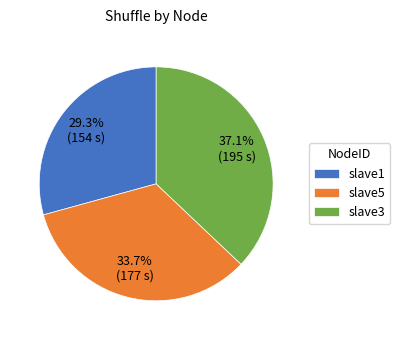

How many segments does this pie chart have?

3